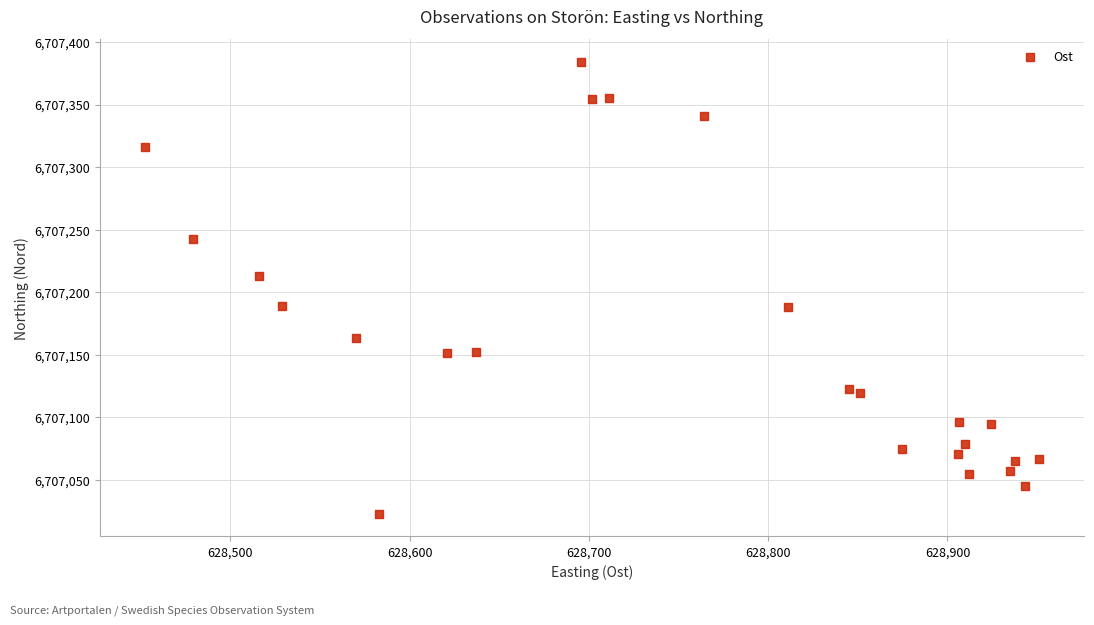

What is the range of Y values (max minus min)?

361.2